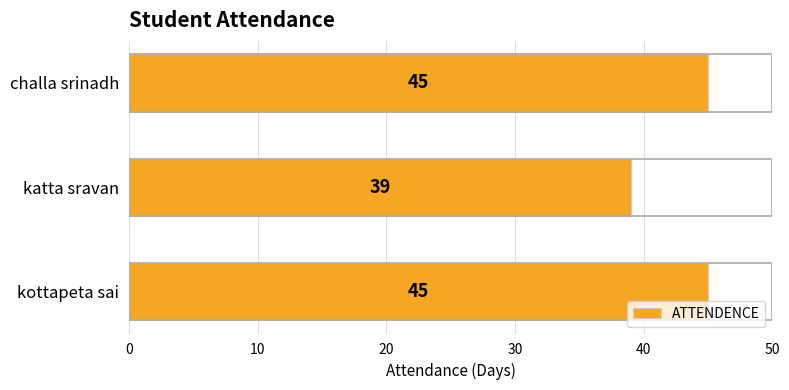

The chart shows a value of 39 at katta sravan. True or false?

True